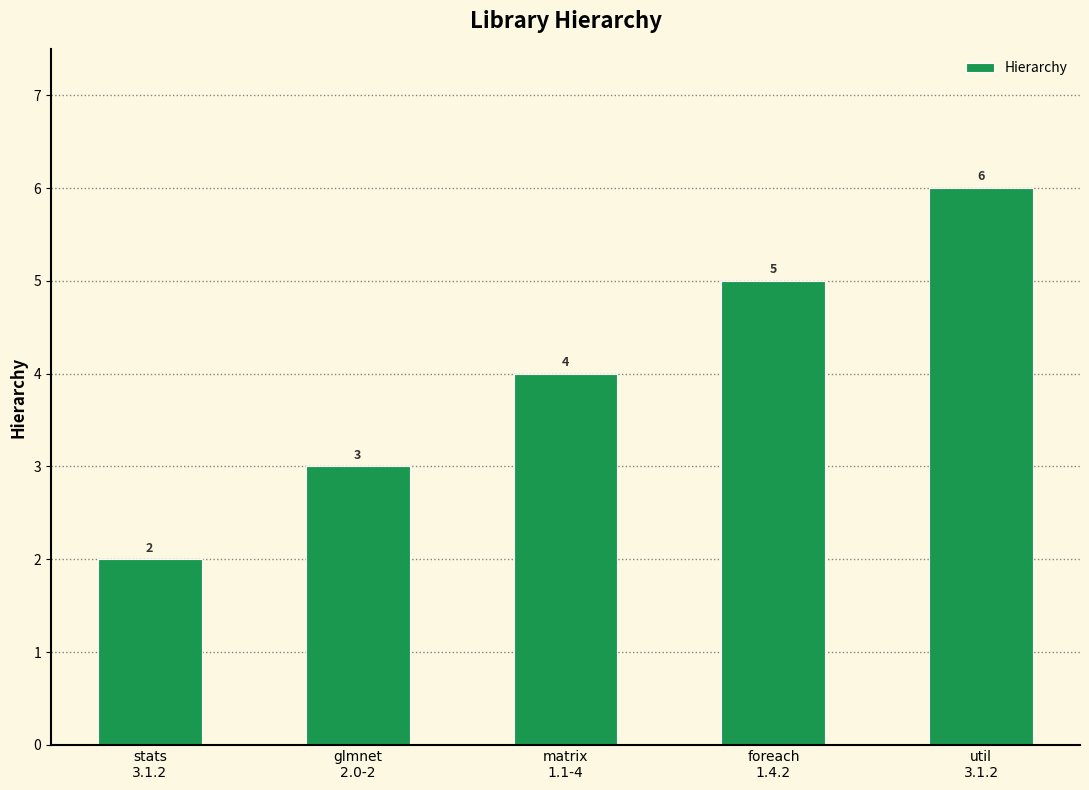

What position from the right is foreach
1.4.2?

2